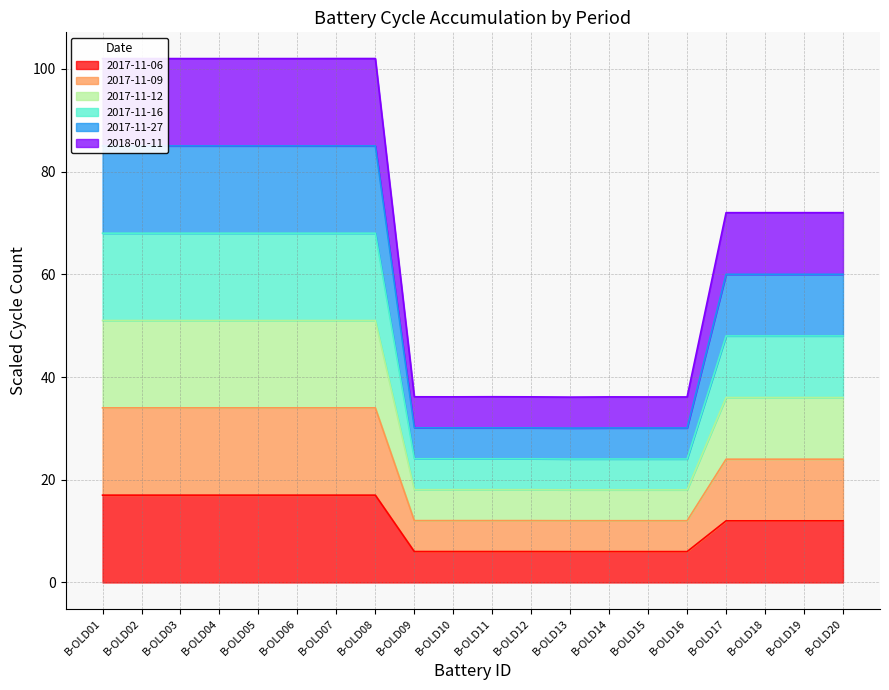

True or false: 2017-11-06 has a value of 6.4 at B-OLD20.

False